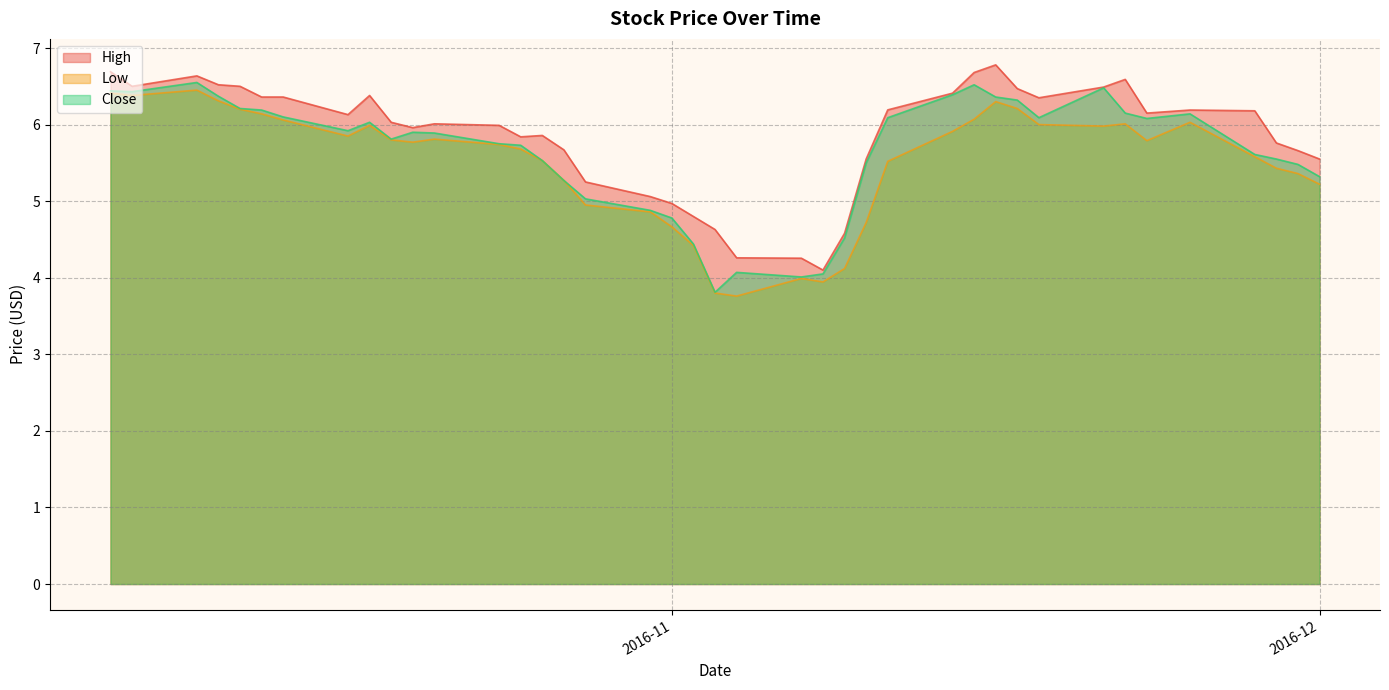

Which series has the largest total across all categories?

High